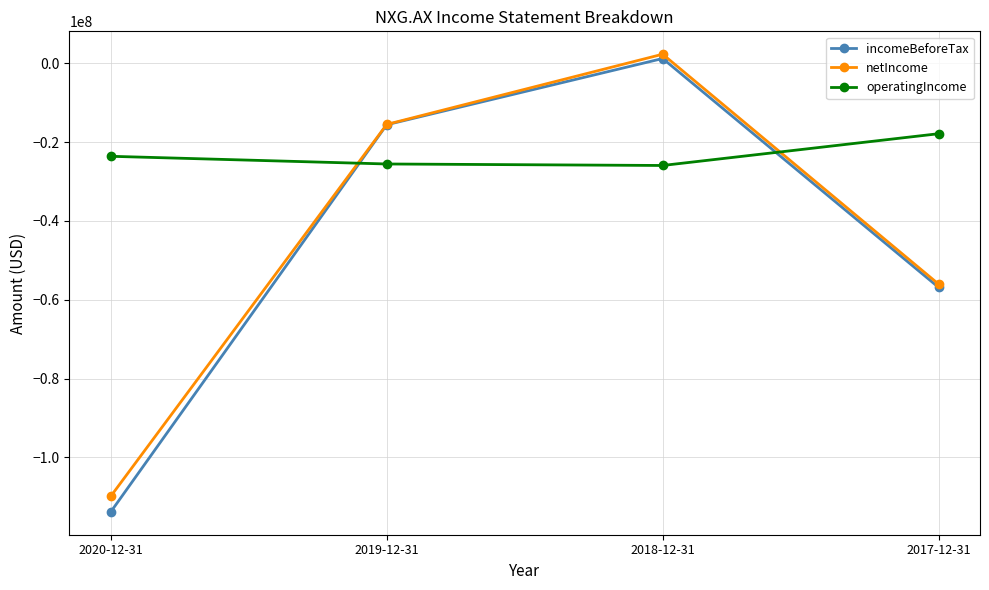

At which label does operatingIncome reach its peak?

2017-12-31